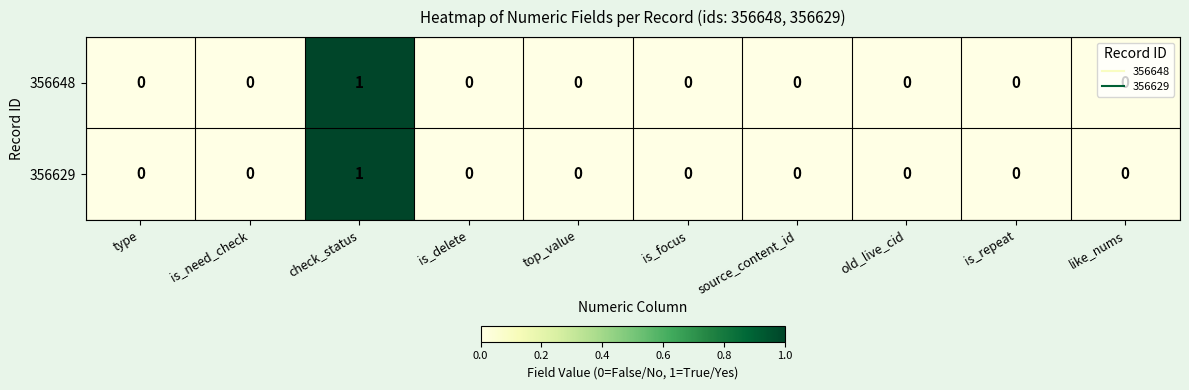

The value of 356629 at is_delete is 0. True or false?

True